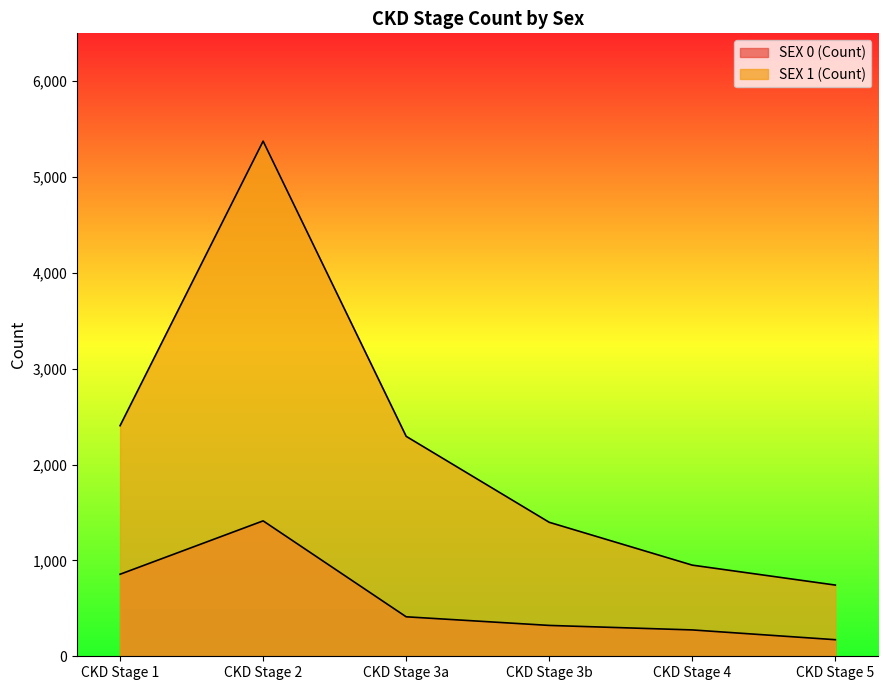

The SEX 0 (Count) series shows 2480 at CKD Stage 2. True or false?

False